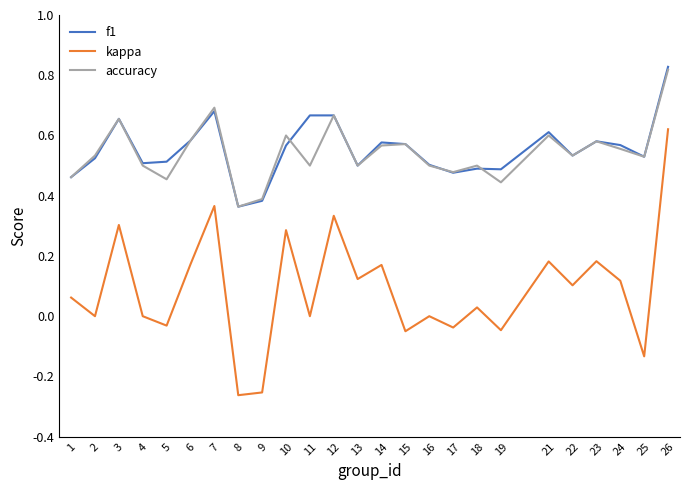

Between 9 and 14, which series saw the biggest shift?

kappa